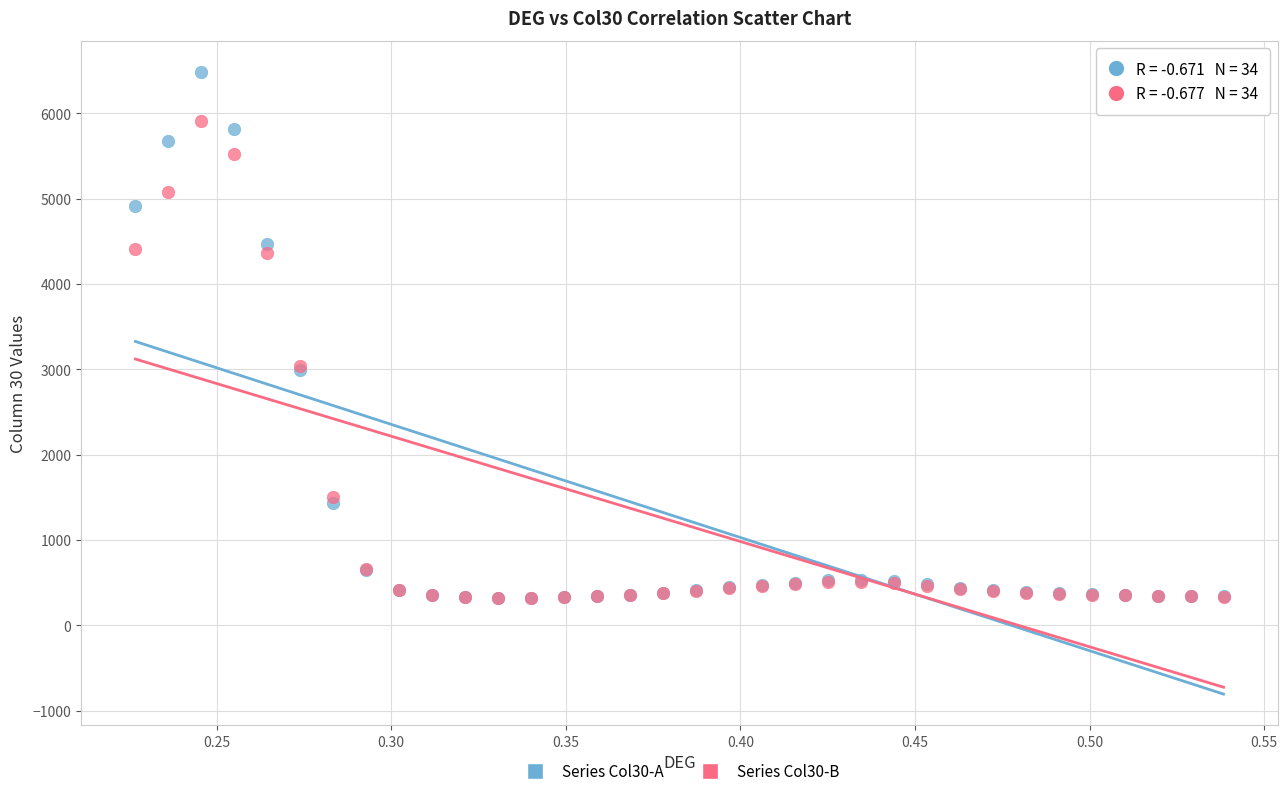

What are all the series names shown in the legend?

Series Col30-A, Series Col30-B